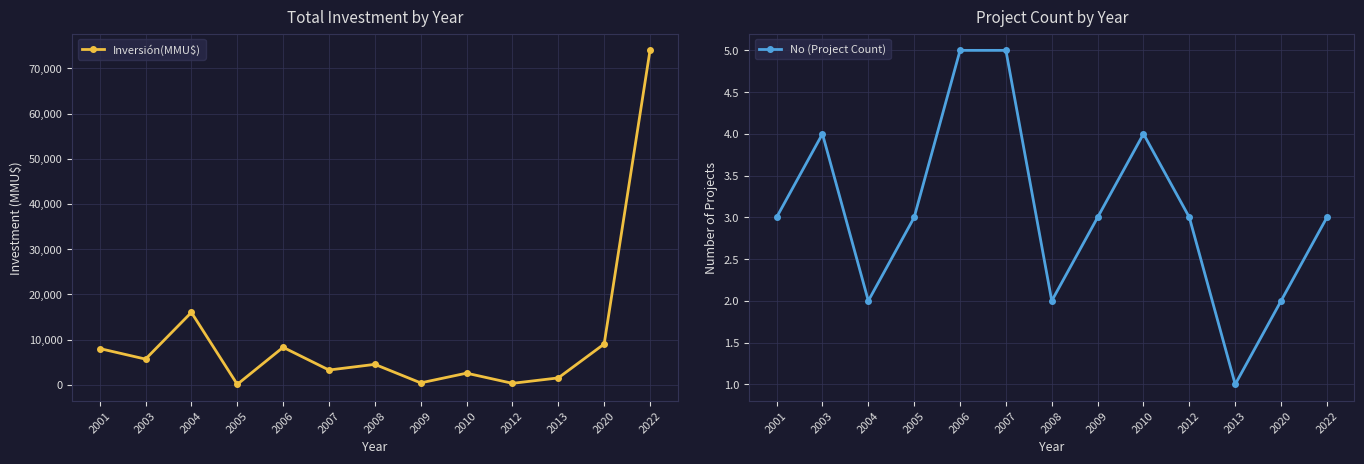

True or false: No (Project Count) and Inversión(MMU$) cross at least once.

False